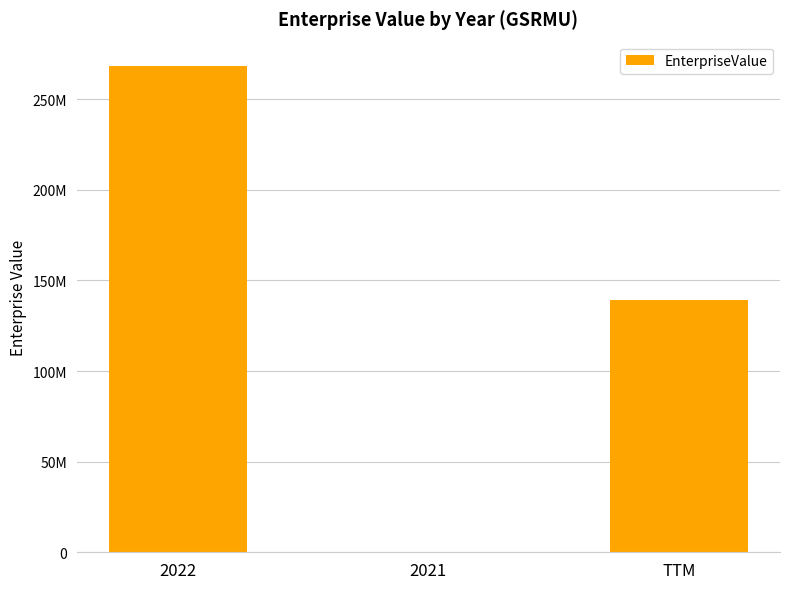

List the labels in order of value, smallest first.

2021, TTM, 2022